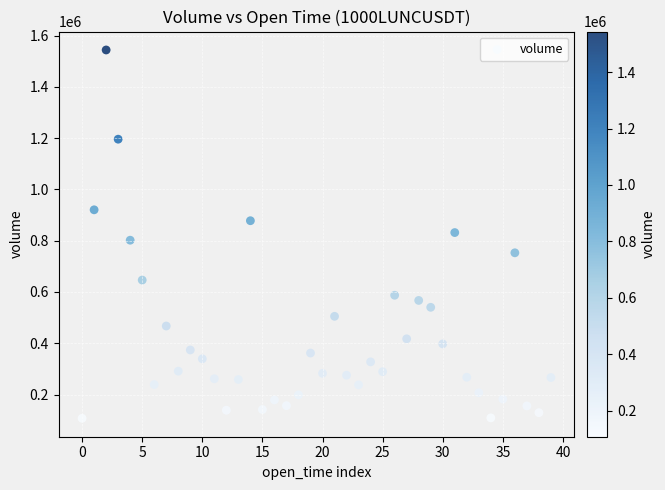

What is the range of Y values (max minus min)?

1436888